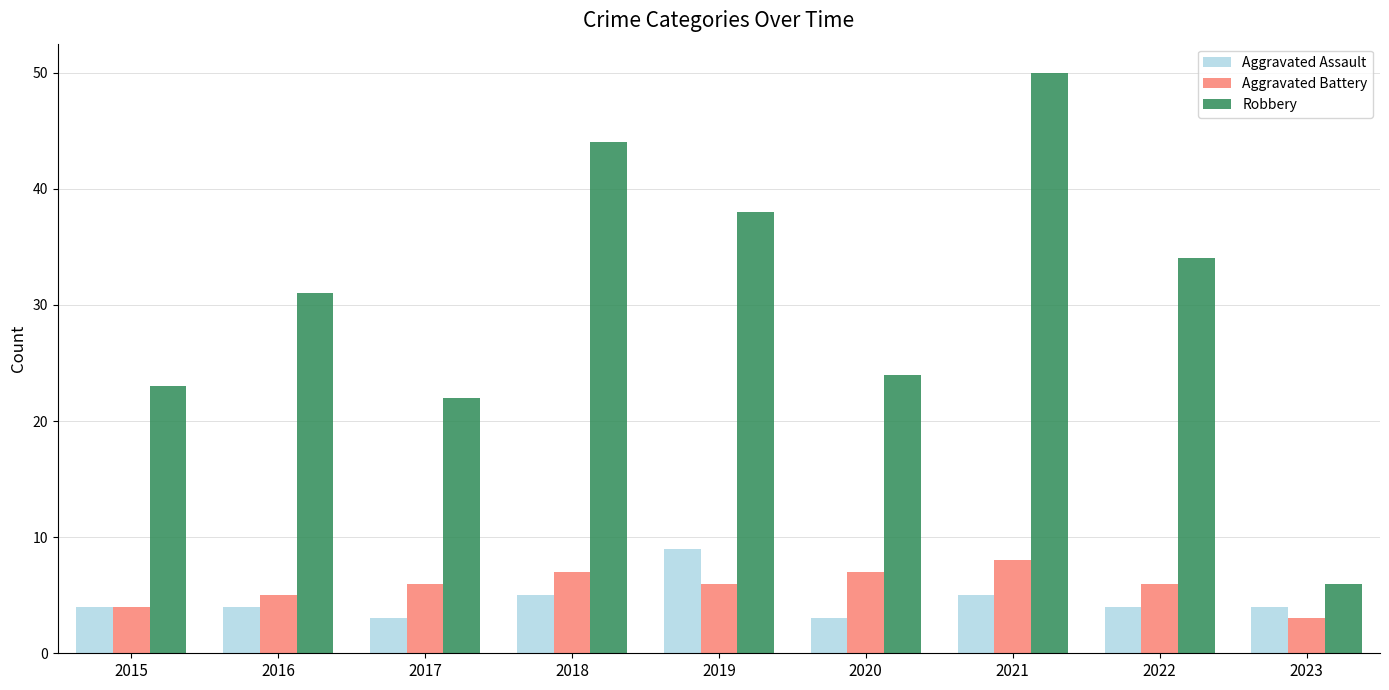

What are all the series names shown in the legend?

Aggravated Assault, Aggravated Battery, Robbery